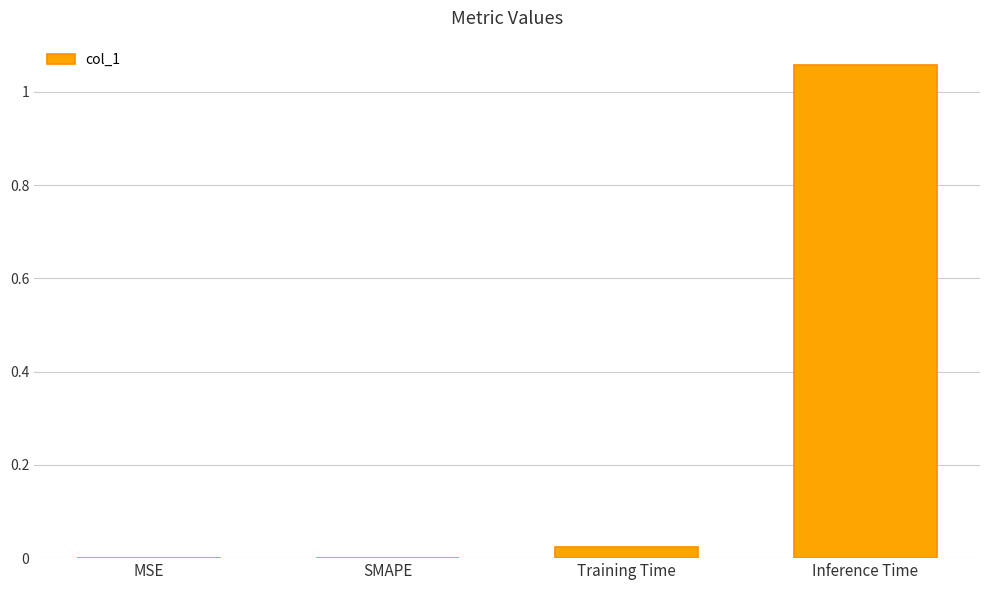

The value at MSE is -0.5. True or false?

False